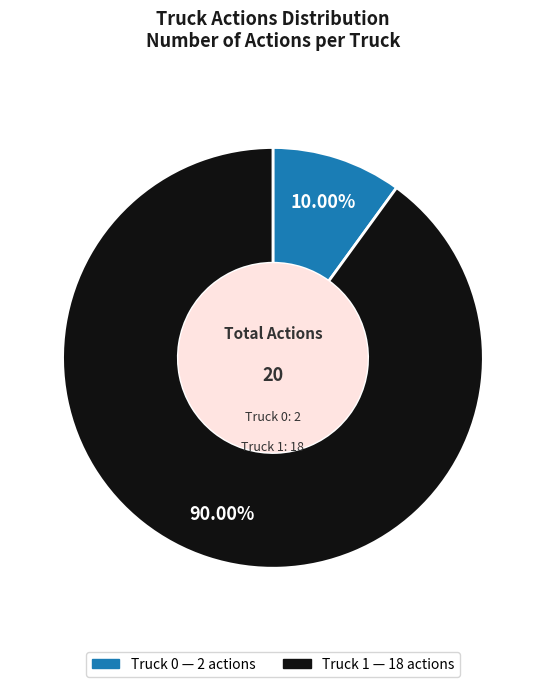

To the nearest percent, what is the combined percentage of Truck 1 and Truck 0?

100%